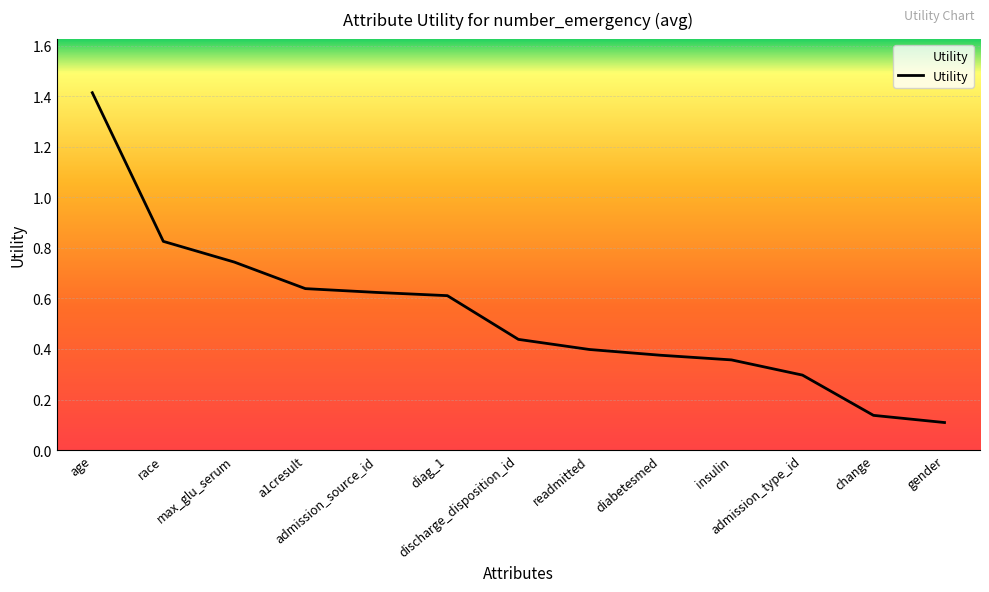

What is the difference between the maximum and minimum values?

1.3